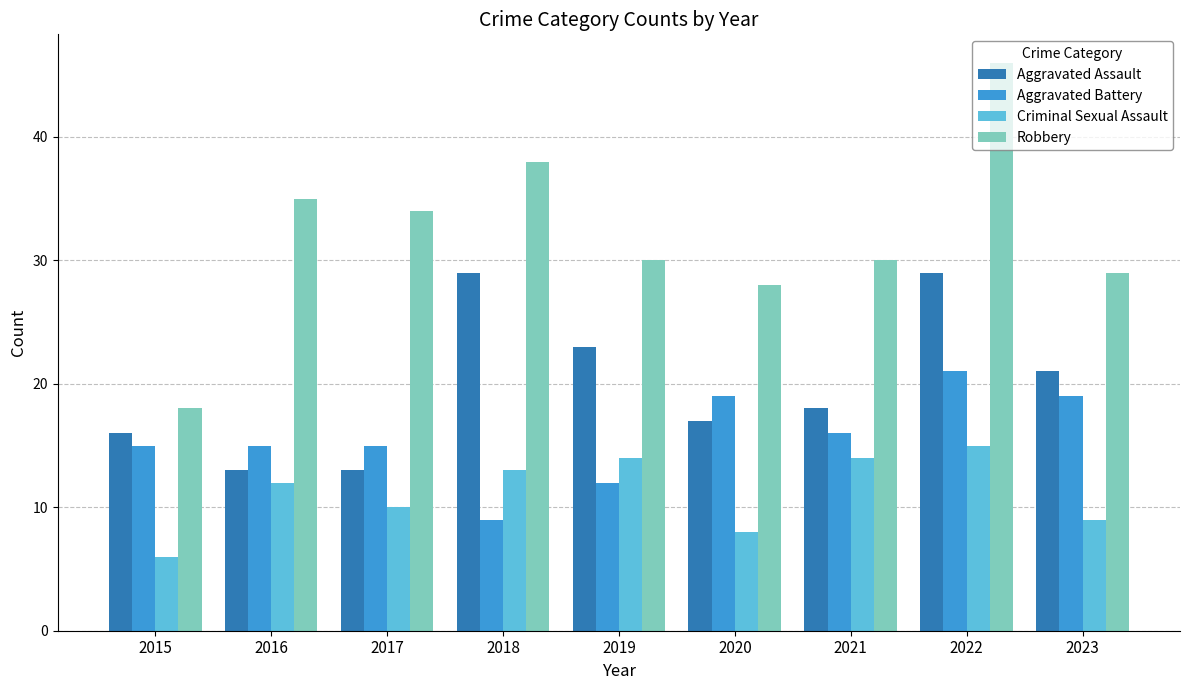

Which series has the largest total across all categories?

Robbery